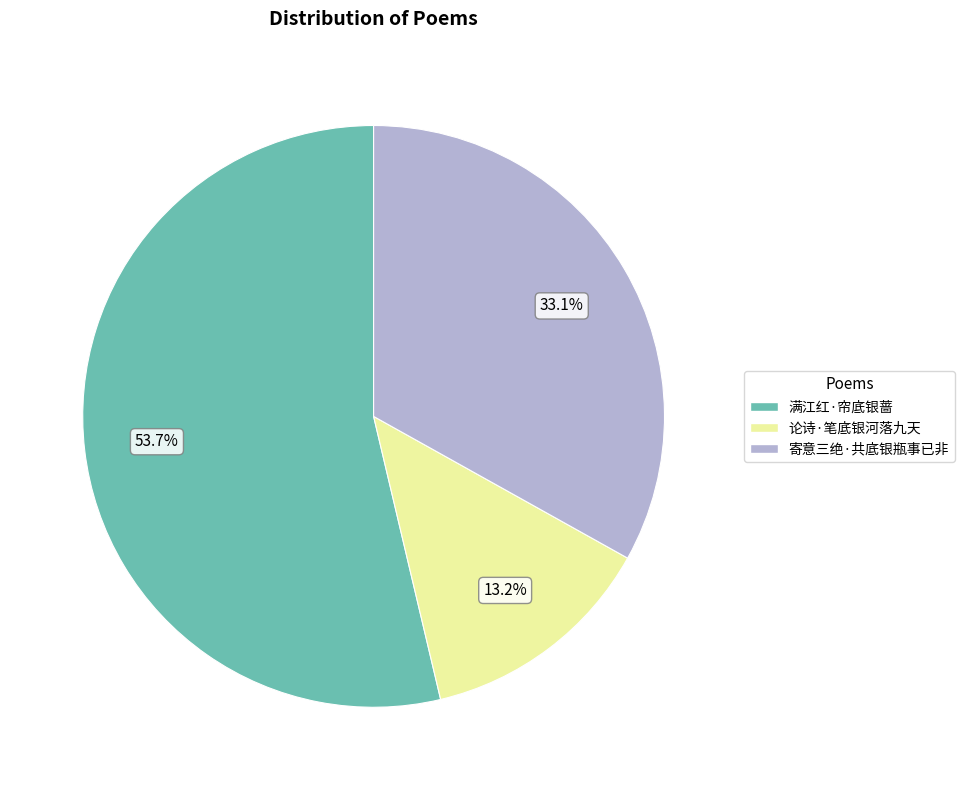

Which category accounts for the majority?

满江红·帘底银蔷